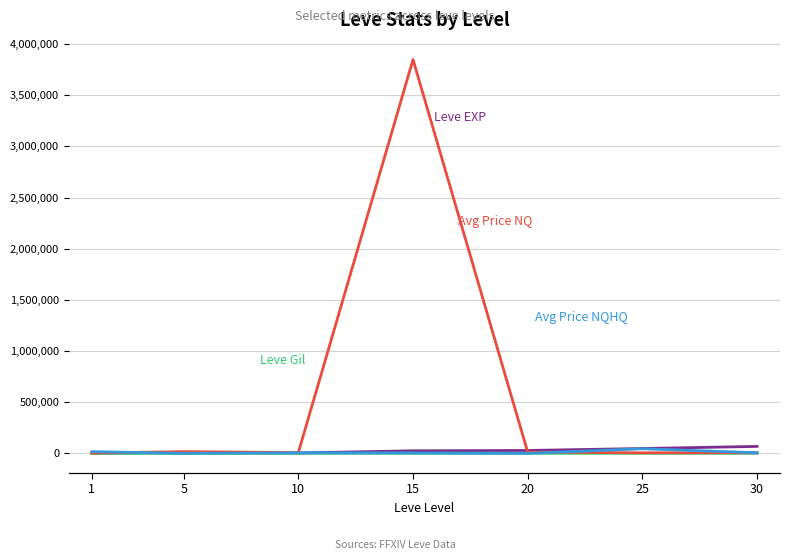

Does the chart have visible grid lines?

Yes